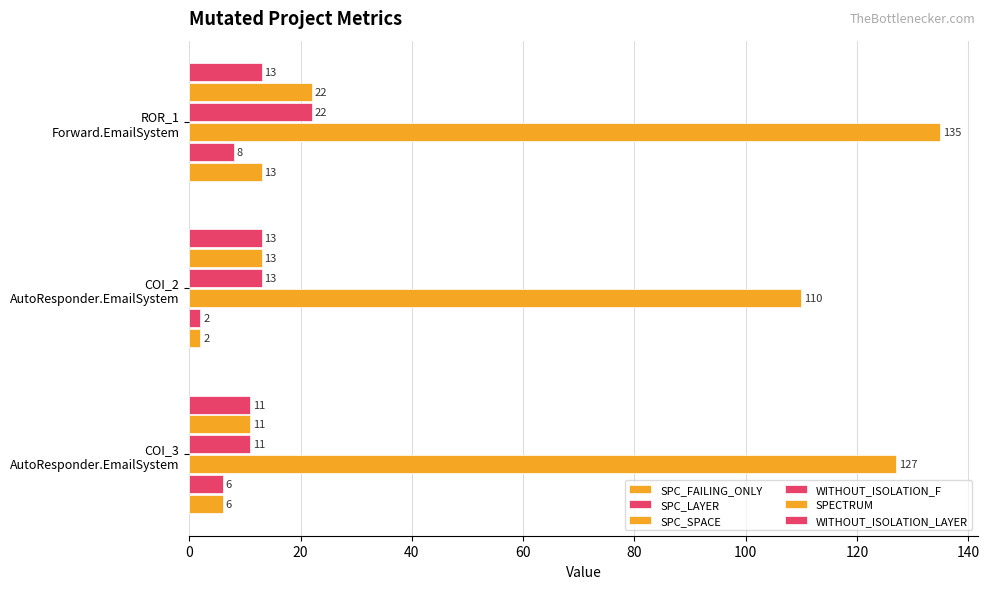

How many categories are shown in the chart?

3